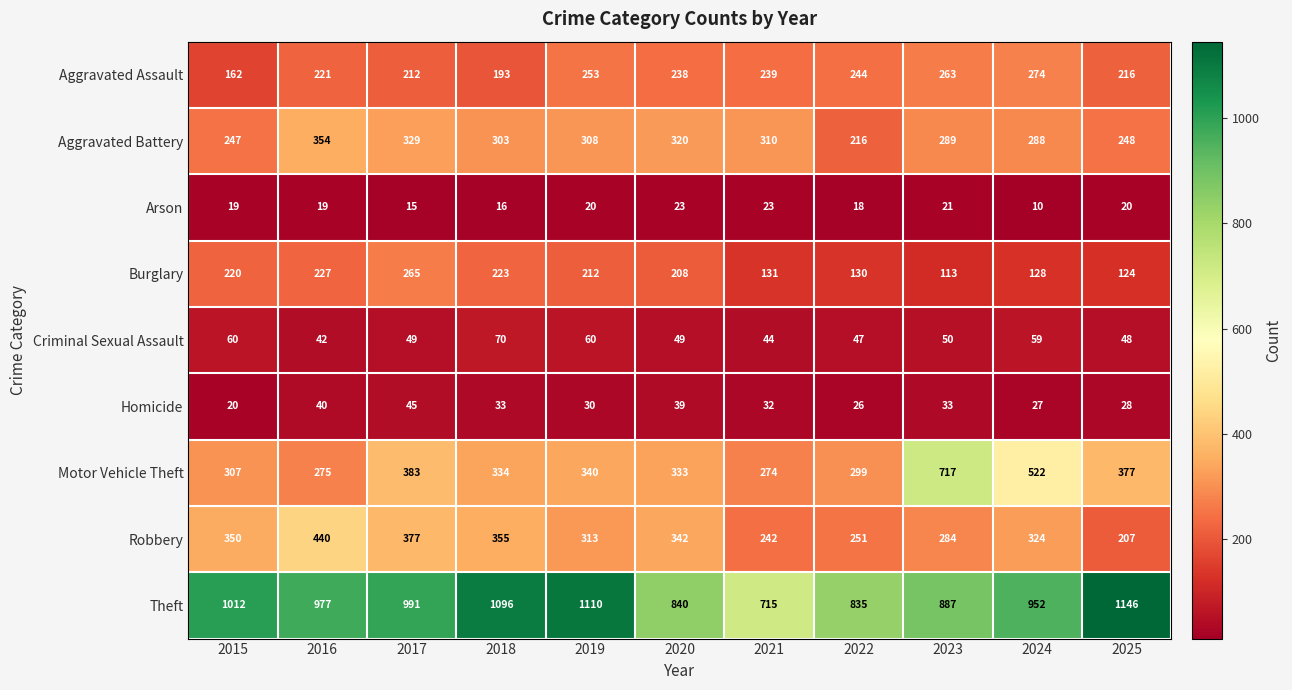

What is the maximum value shown in the chart?

1146